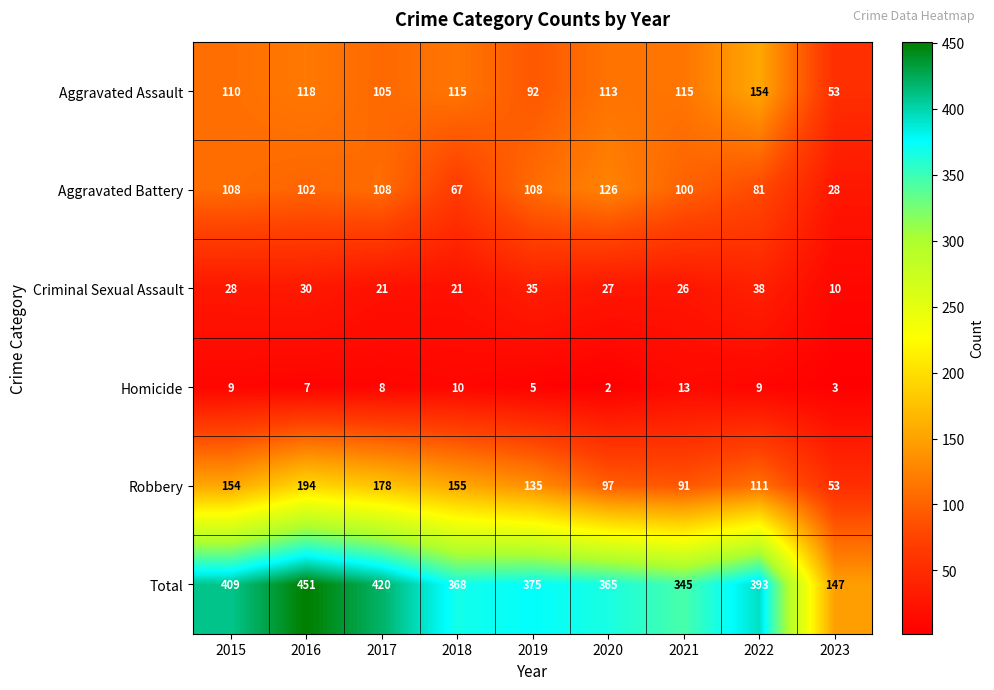

What is the minimum value shown in the chart?

2